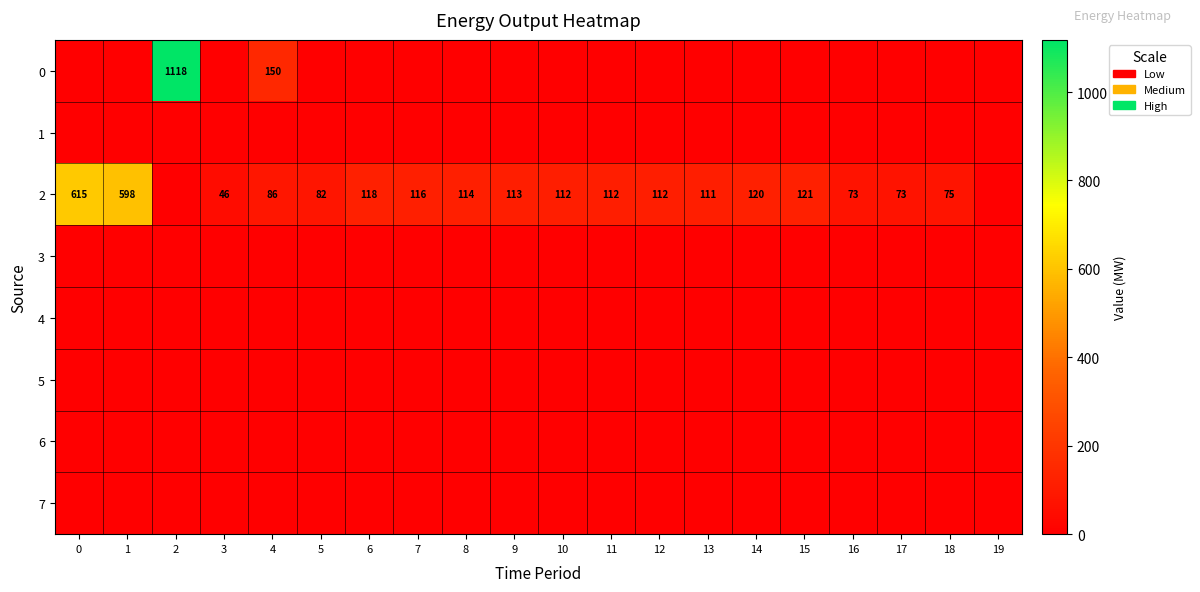

Which label corresponds to the largest value in the chart?

2